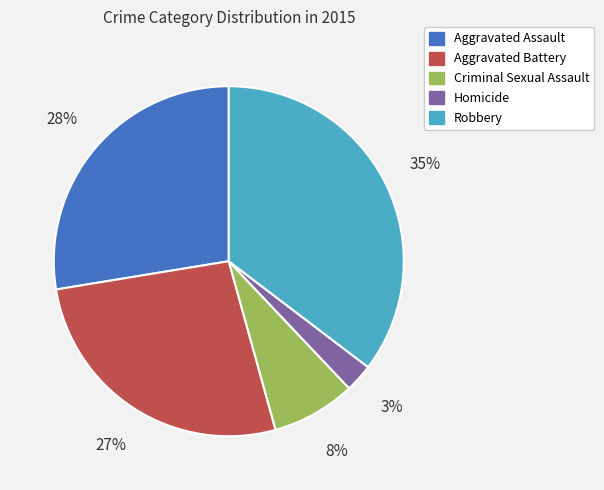

What is the smallest slice in the pie chart?

Homicide